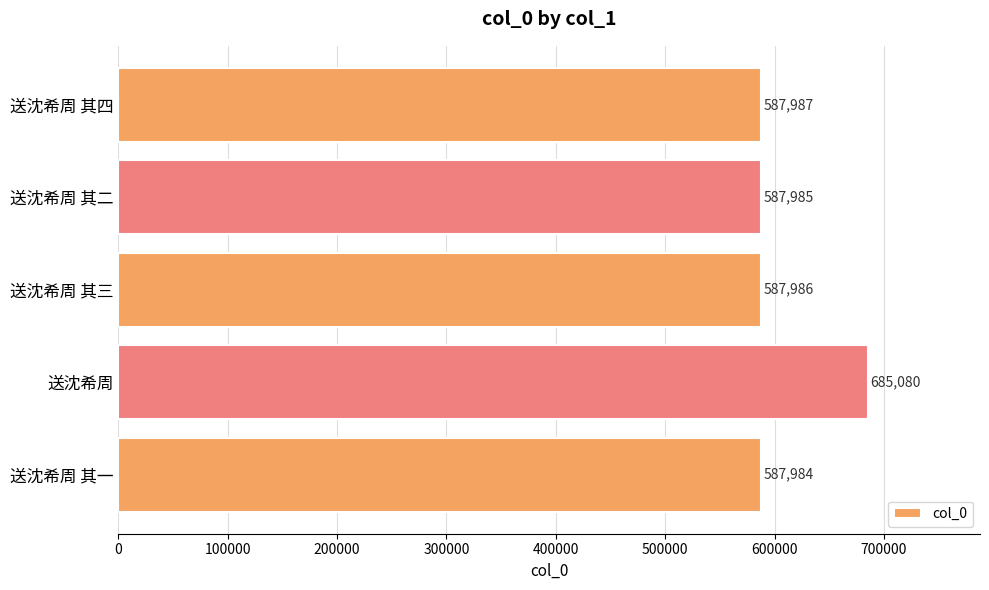

What is the average value?

607404